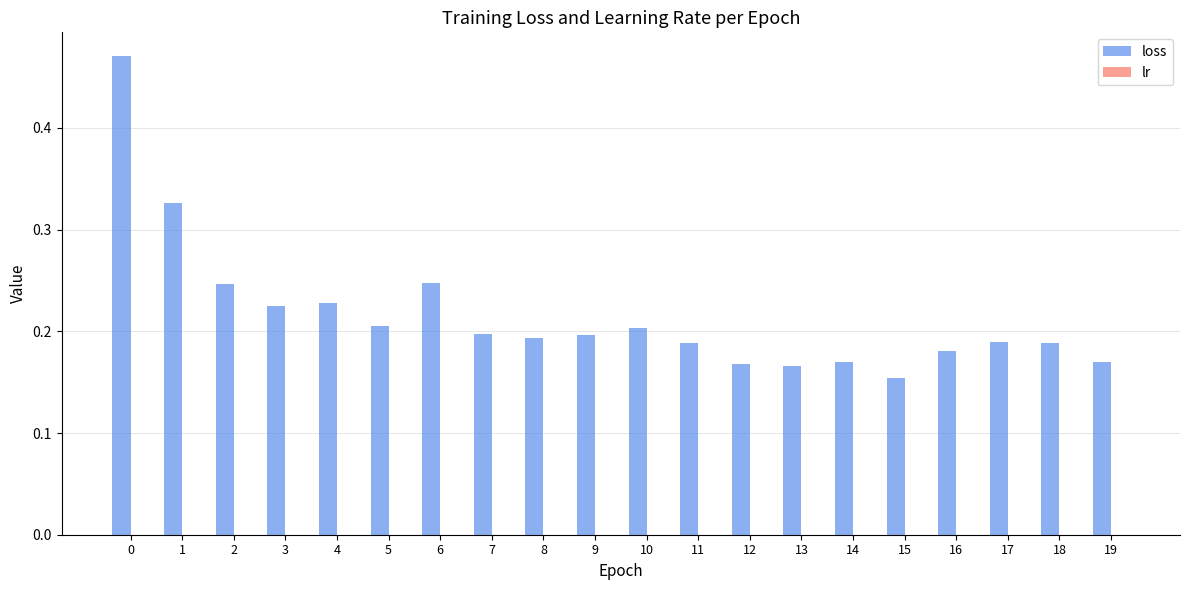

What is the sum of all loss values?

4.3